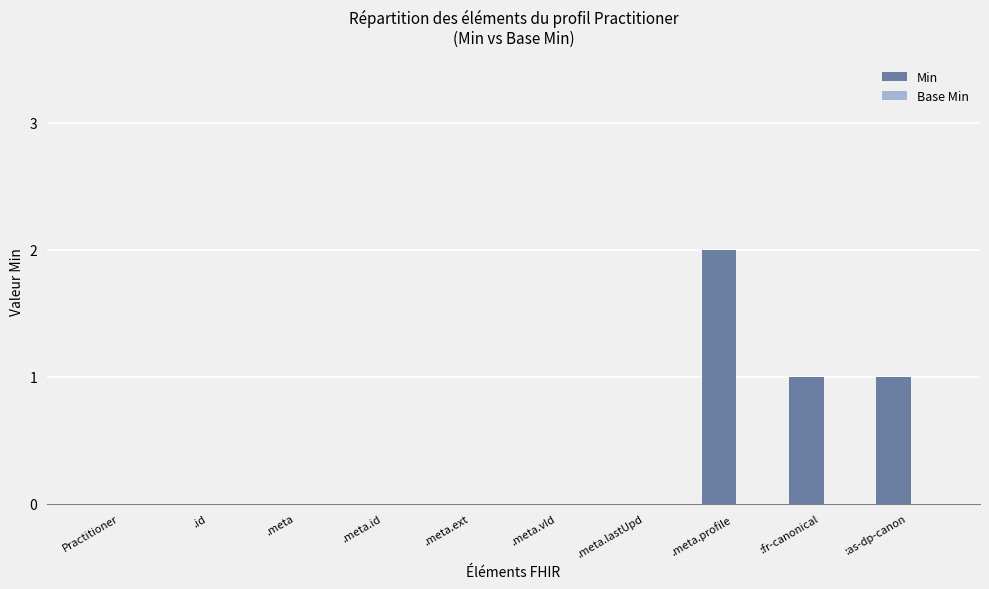

What is the change in value from .meta.ext to :fr-canonical?

+1